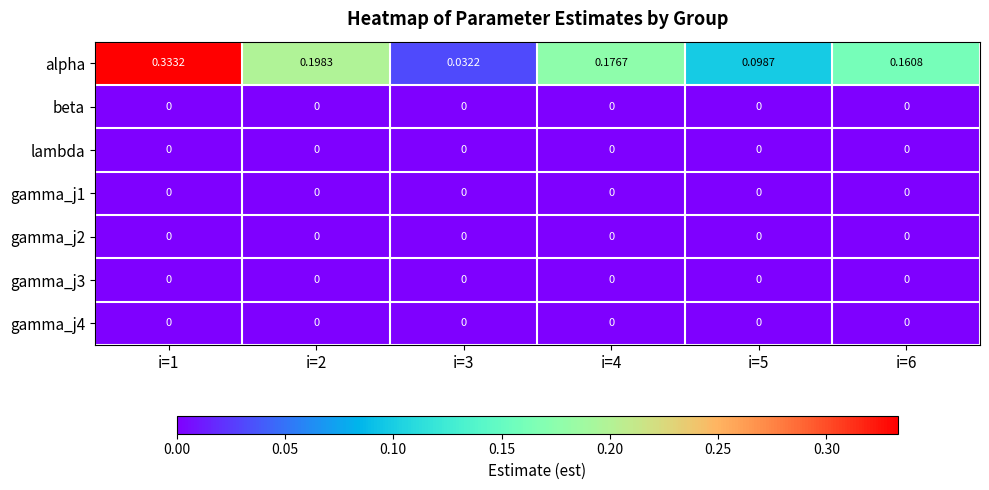

Which series has the largest range (max minus min)?

alpha